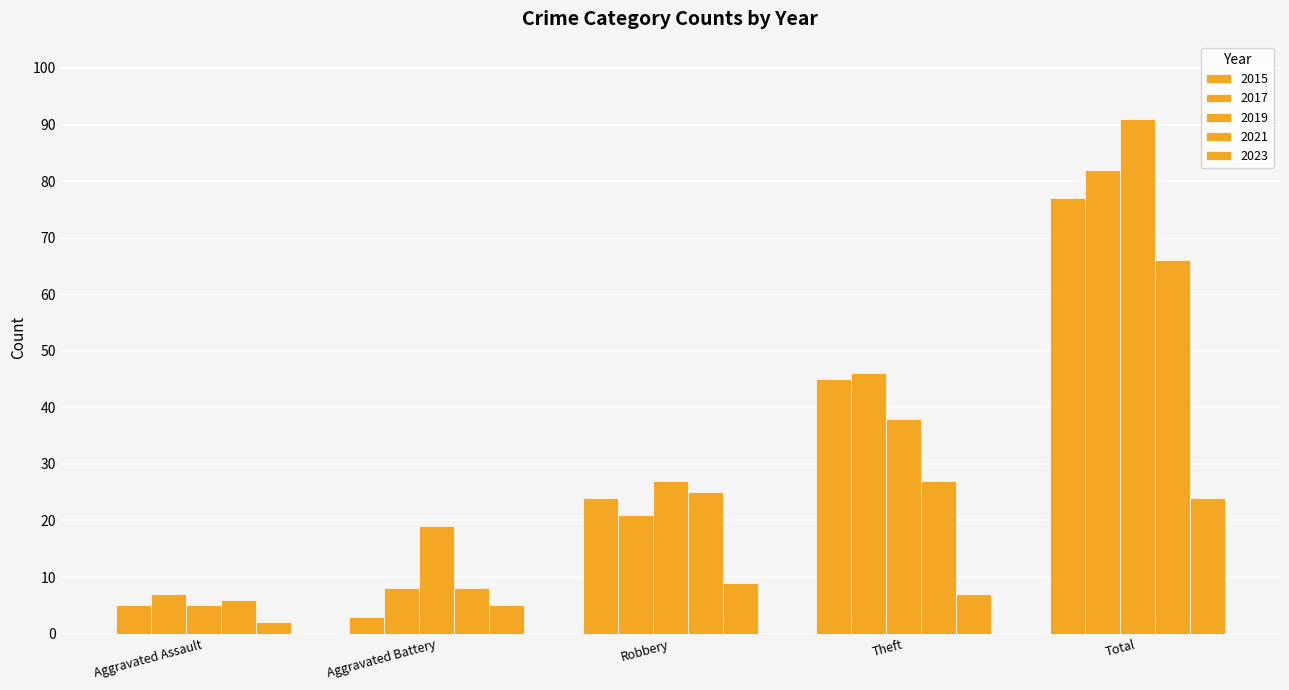

How many data points does each series have?

5